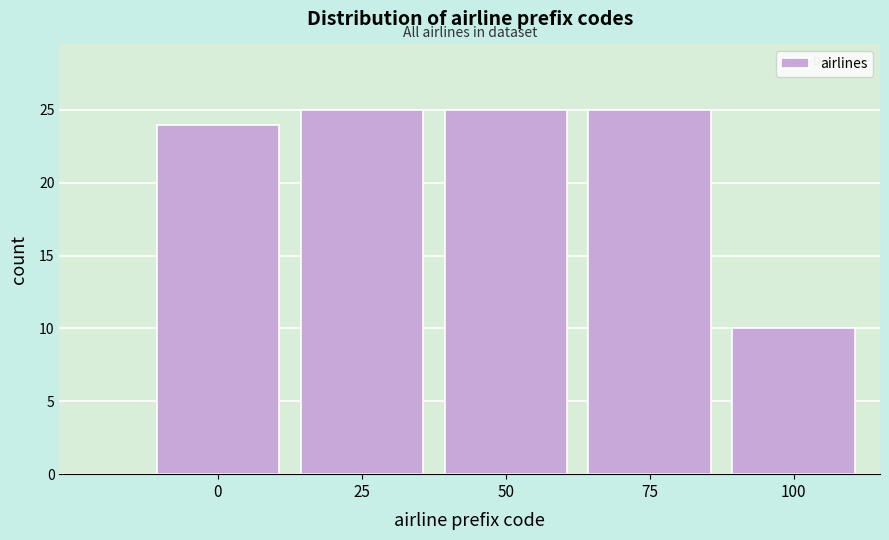

Reading left to right, extract all data points from this chart.

0=24	25=25	50=25	75=25	100=10